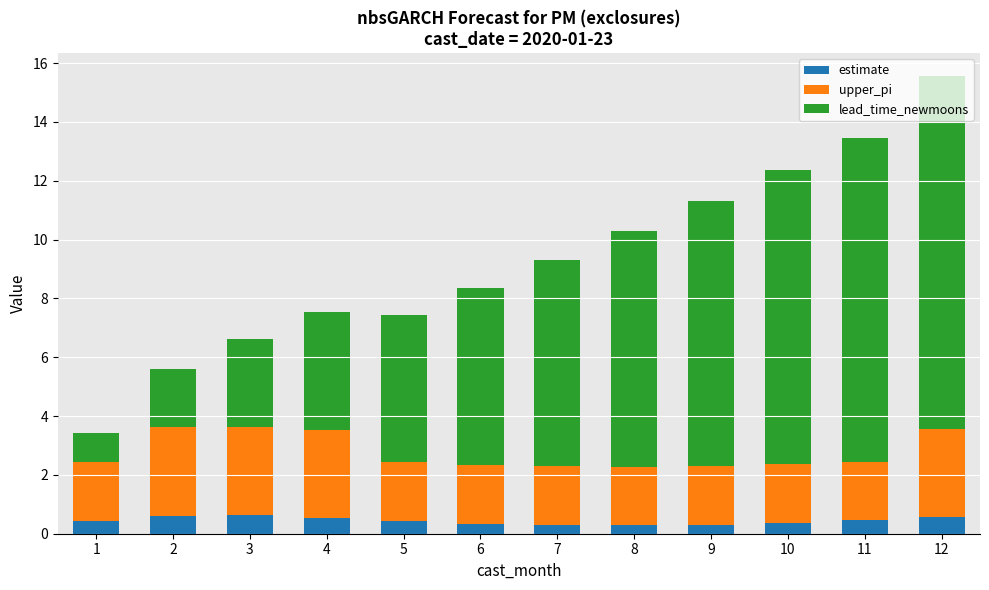

At which category is the sum across all series the highest?

12